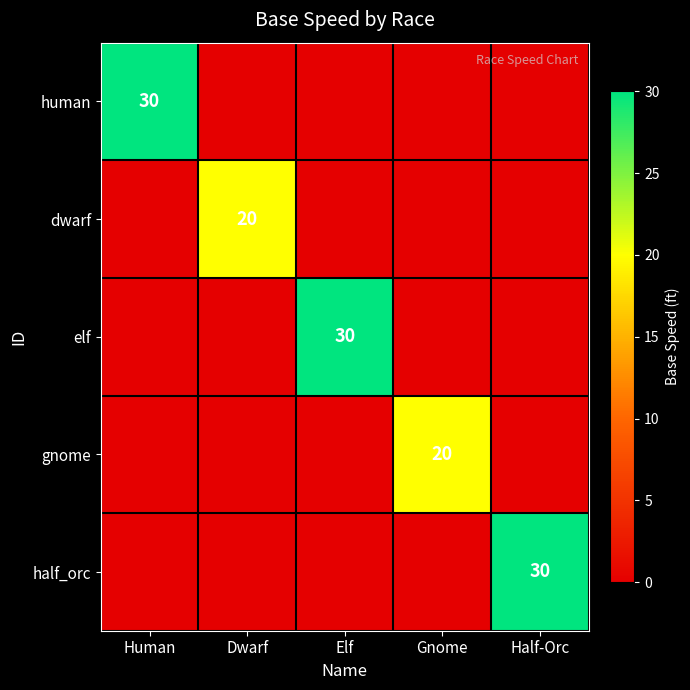

At Half-Orc, list the series in order from largest to smallest.

half_orc, human, dwarf, elf, gnome